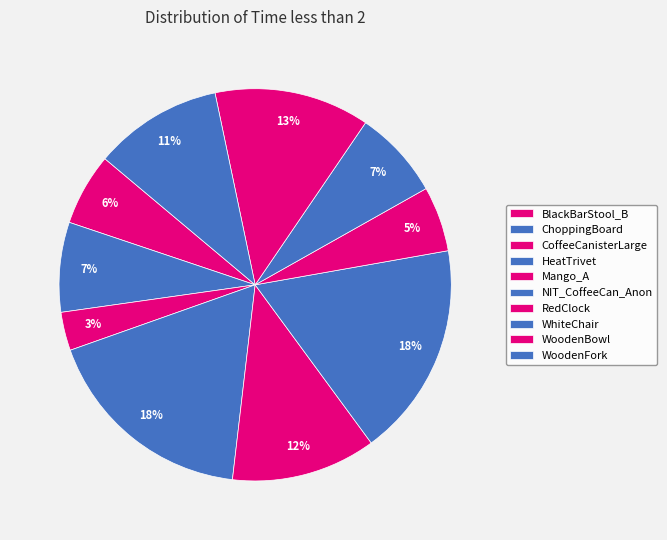

What is the largest slice in the pie chart?

HeatTrivet